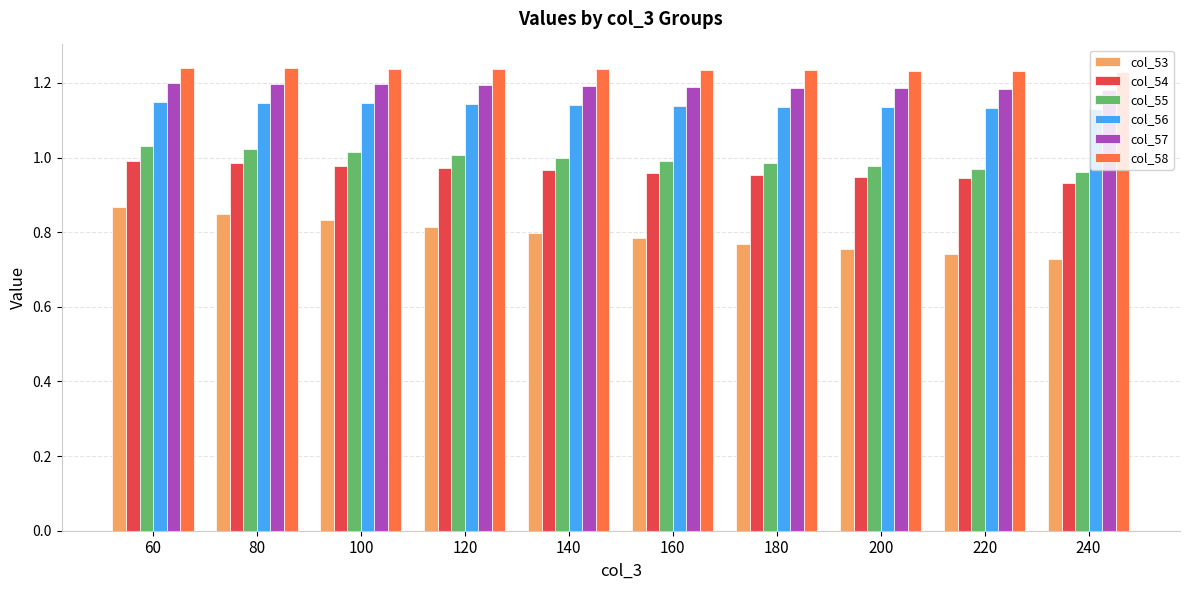

What is the sum of all col_53 values?

7.9